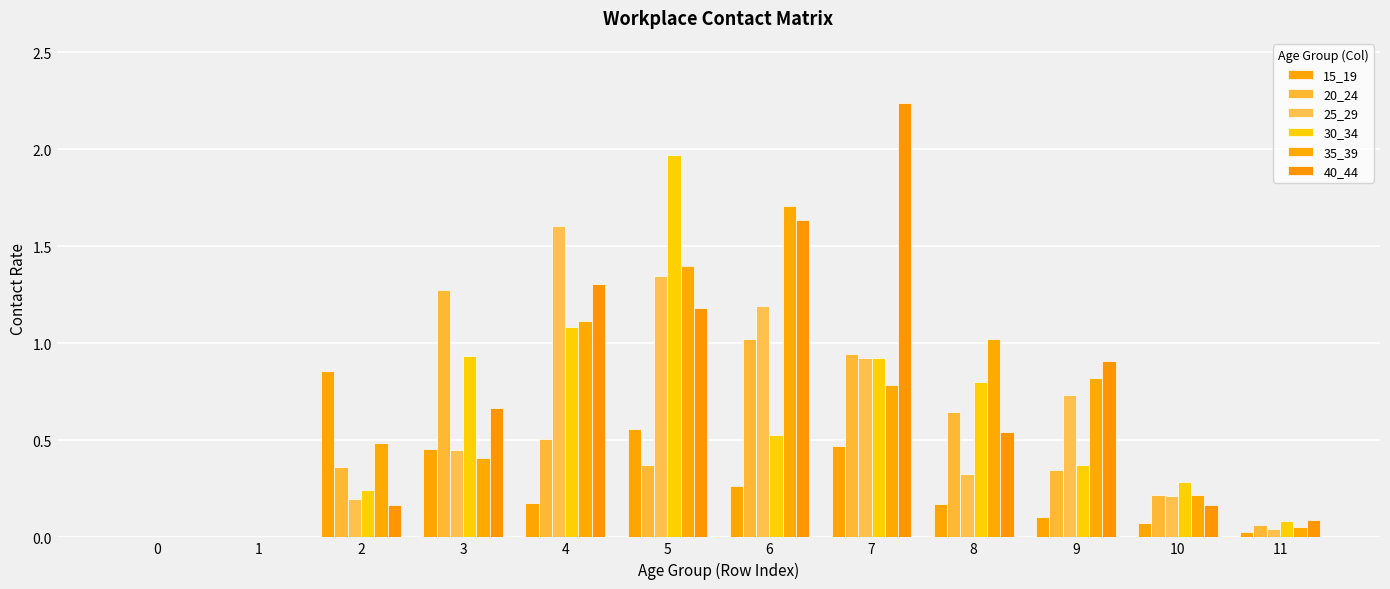

Which category has the highest value in the 30_34 series?

5